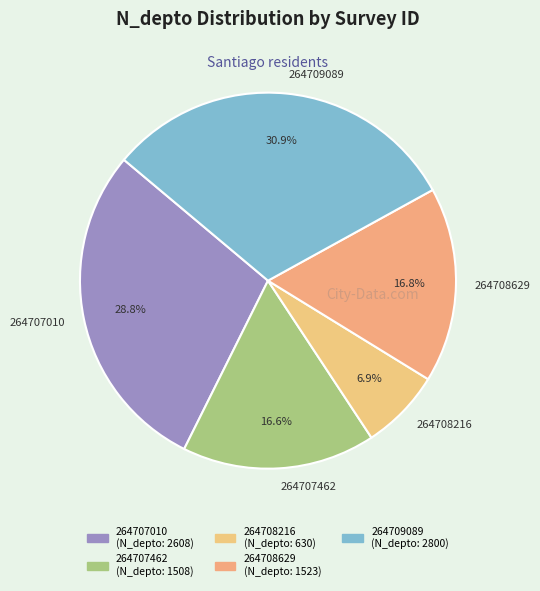

Count the number of slices in the pie.

5